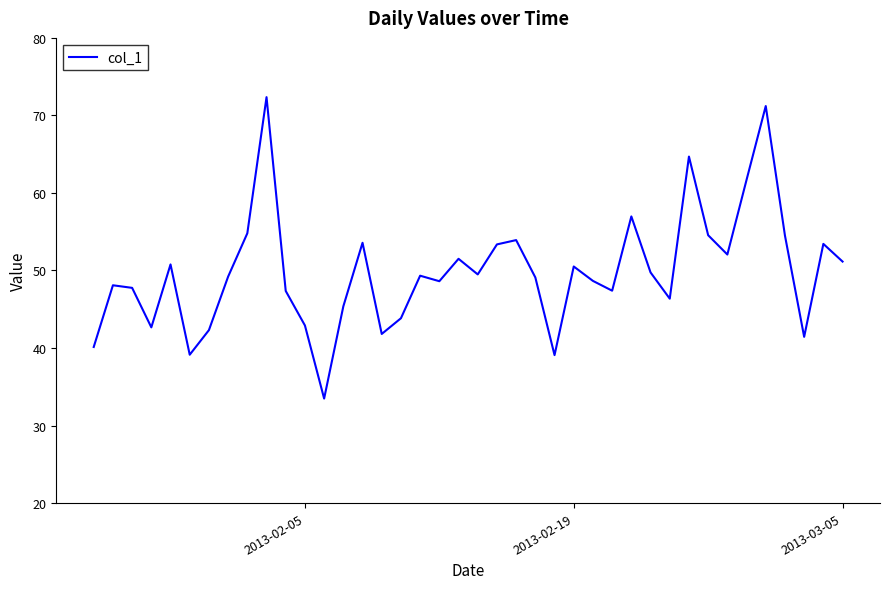

What is the maximum value shown in the chart?

72.4